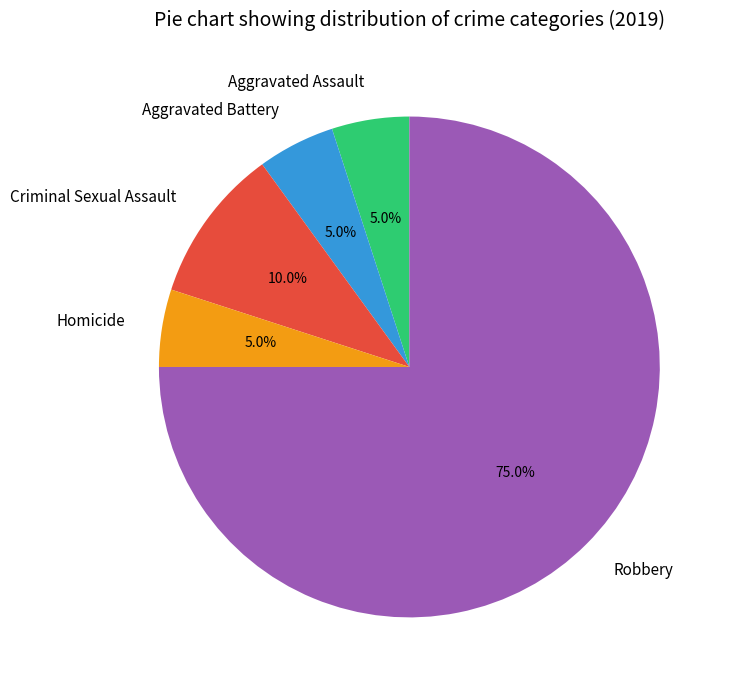

Is it true that Criminal Sexual Assault is 10% of the pie?

True